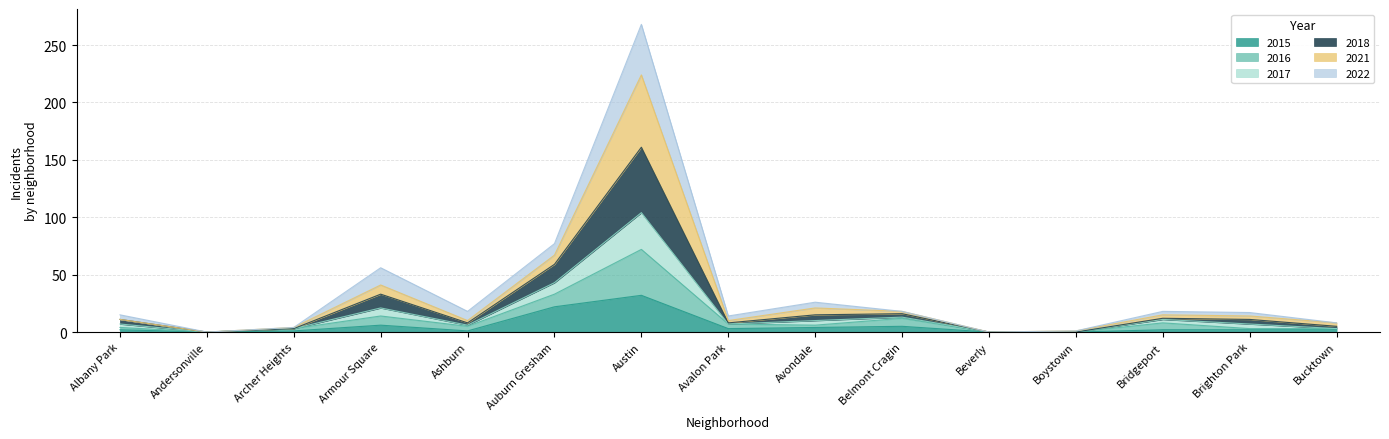

What position from the left is Bridgeport?

13